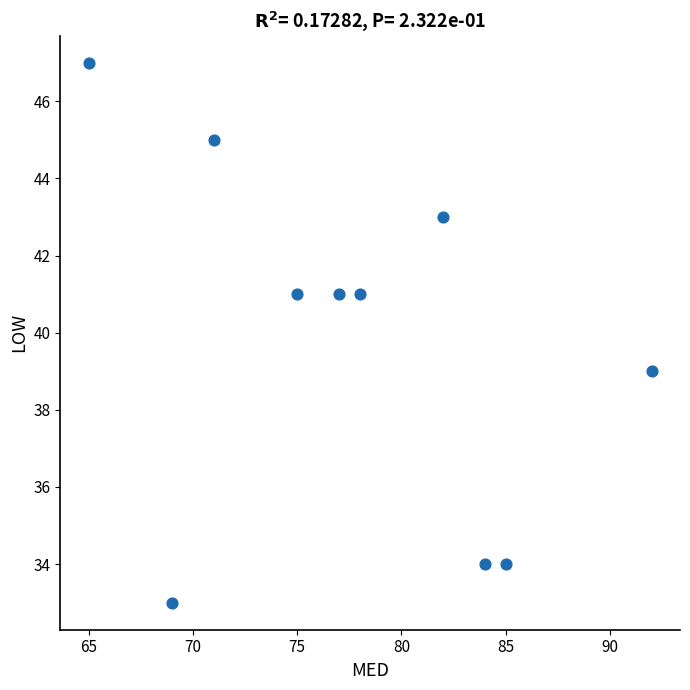

What is the average Y value?

40